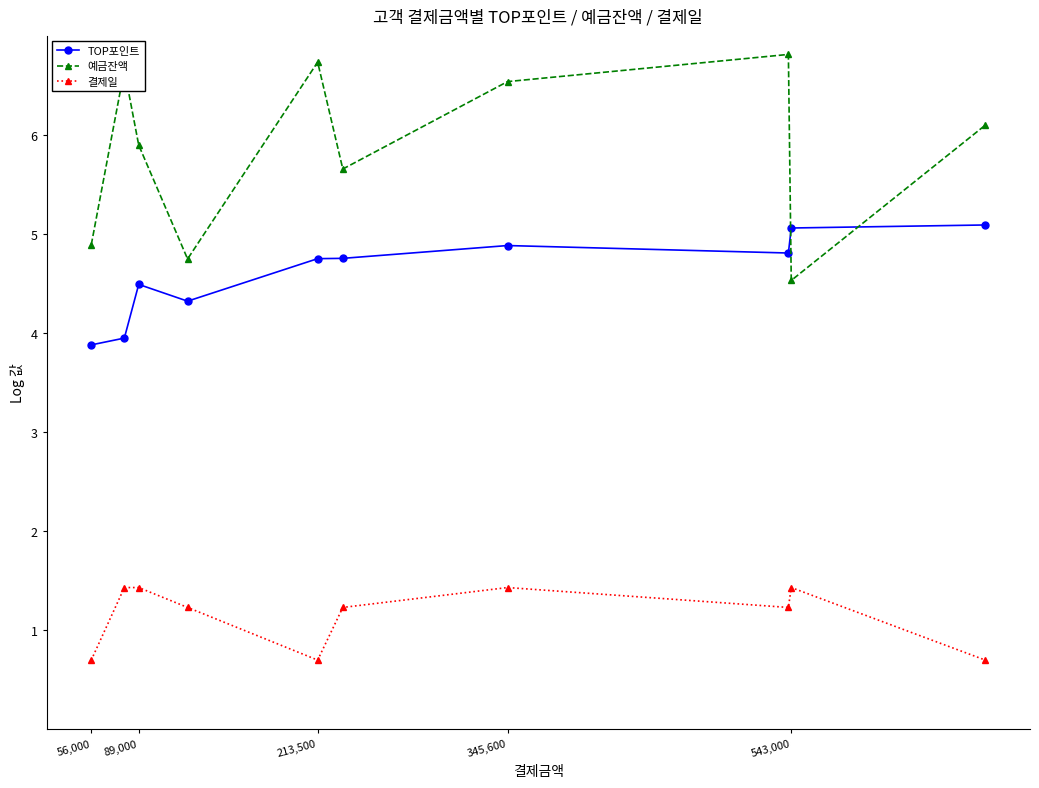

Which series has the largest range (max minus min)?

예금잔액